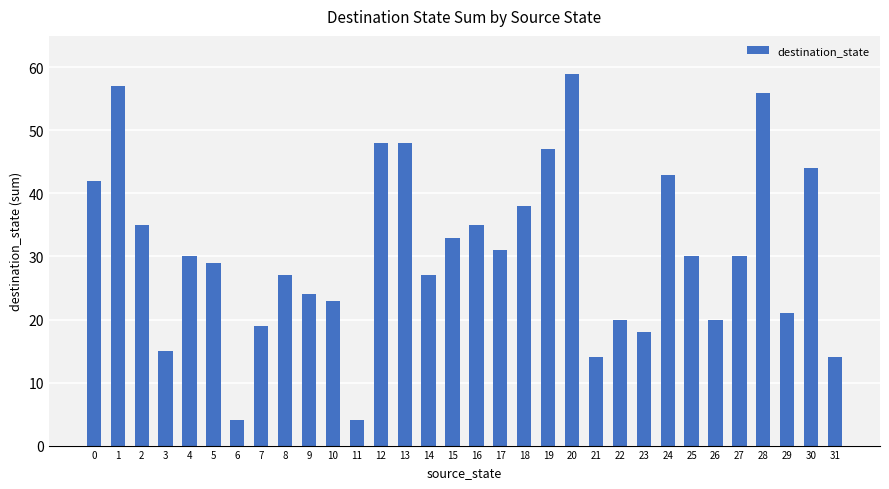

What is the change in value from 17 to 18?

+7